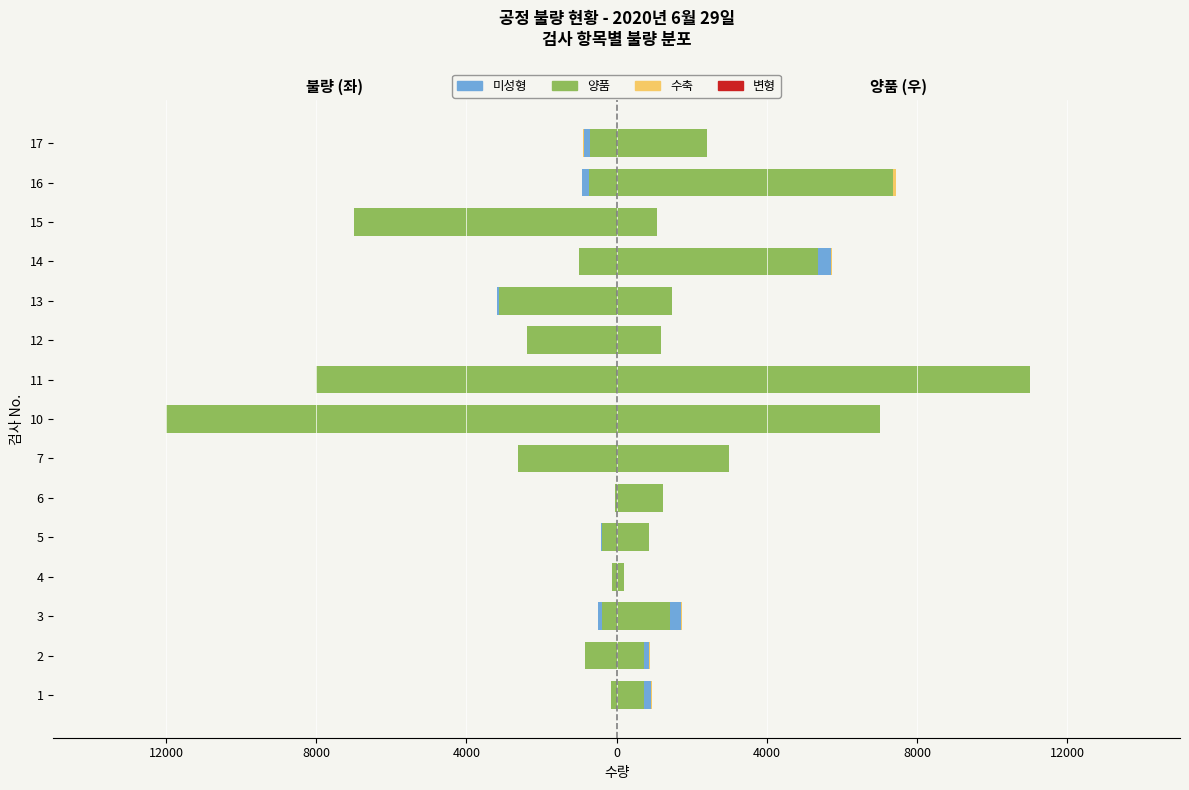

What is the sum of all 양품 values?

-39539